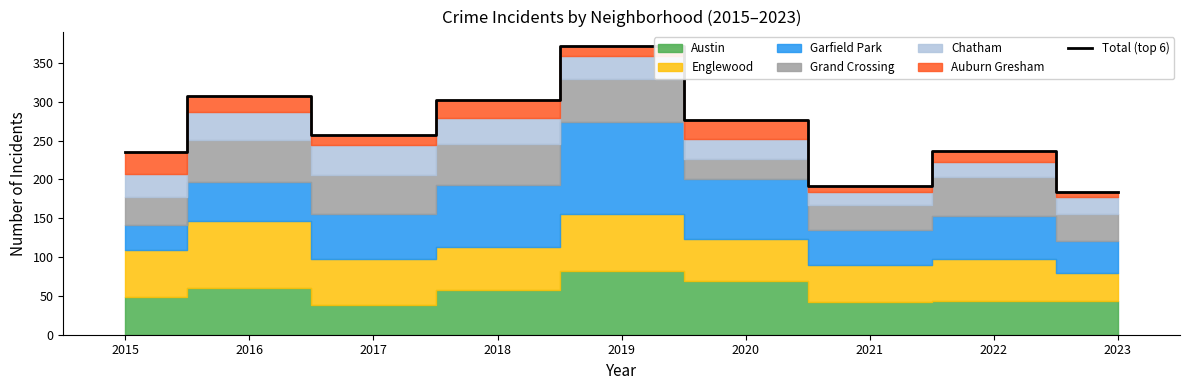

What is the minimum value shown in the chart?

184